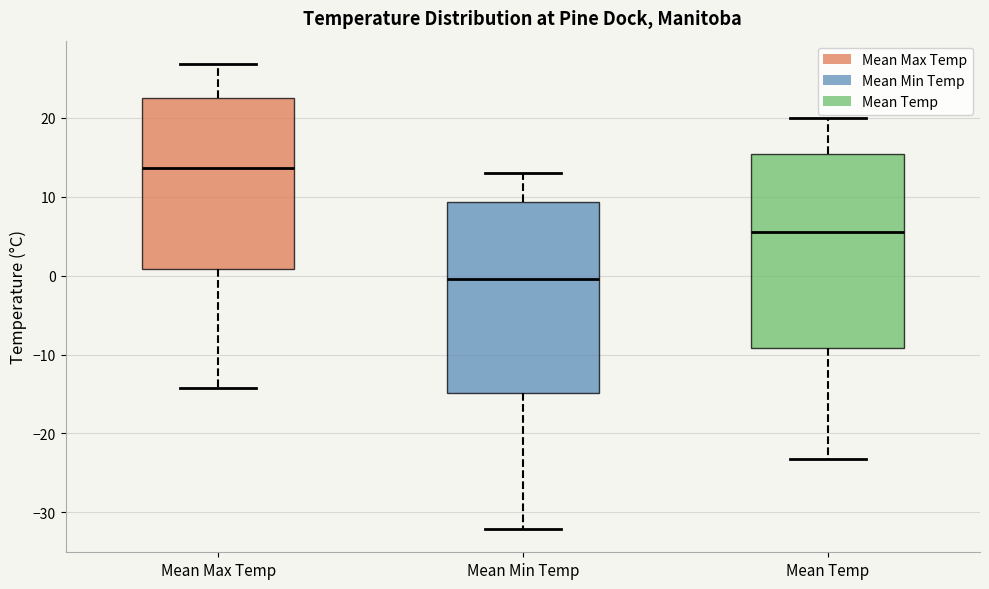

Which box's median line is the lowest?

Mean Min Temp